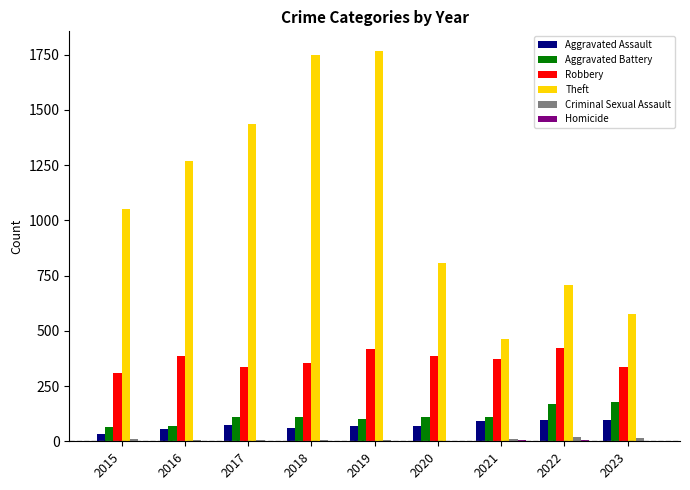

Between 2015 and 2017, which series saw the biggest shift?

Theft